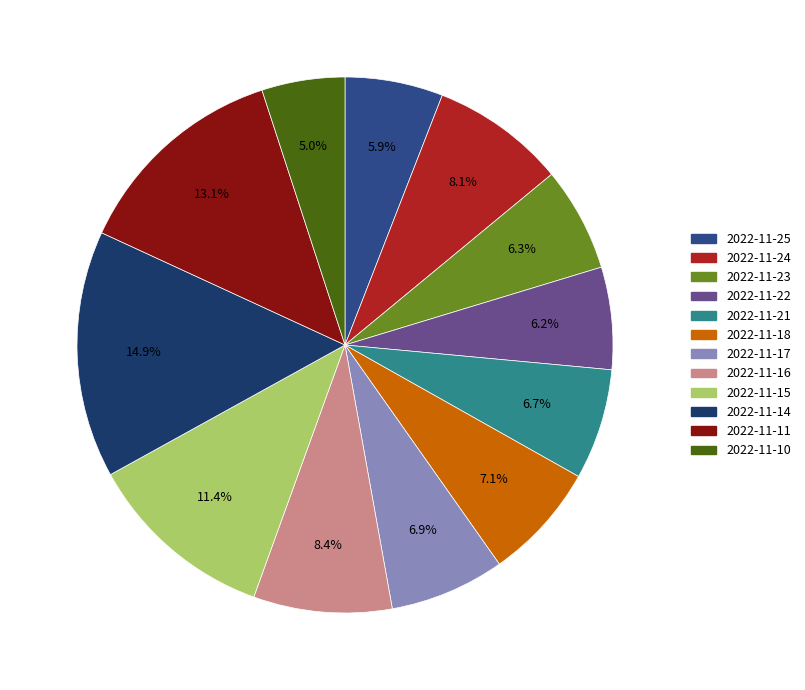

Which slice is the smallest?

2022-11-10